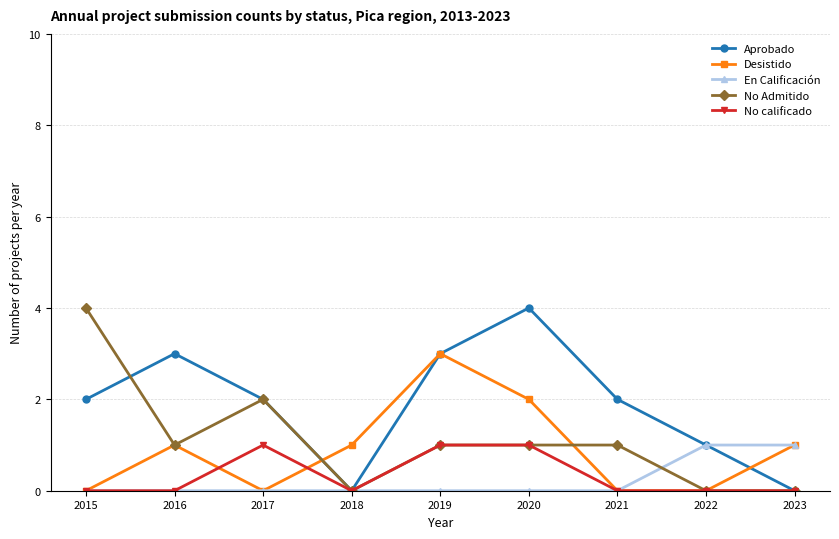

How many series are shown in this chart?

5